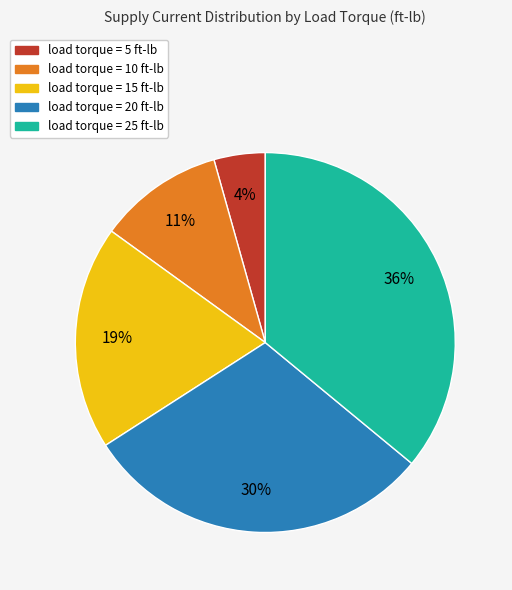

Does any single category account for the majority?

No